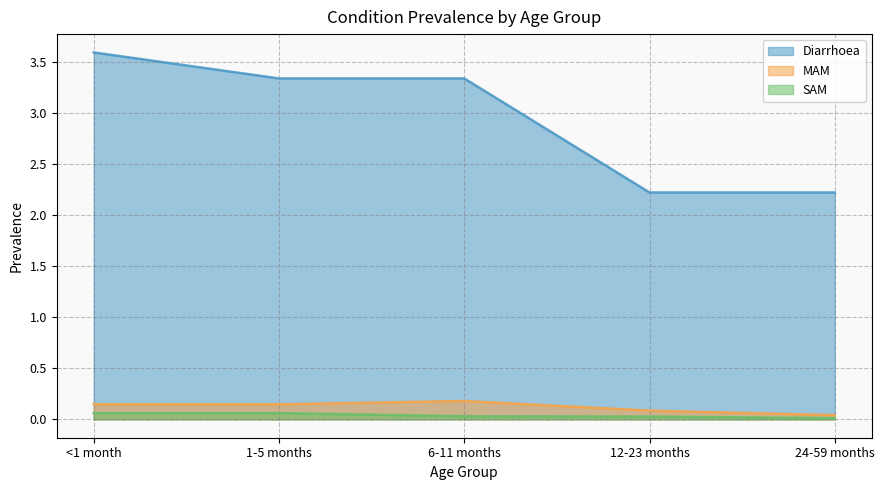

What is the average value of the Diarrhoea series?

2.9